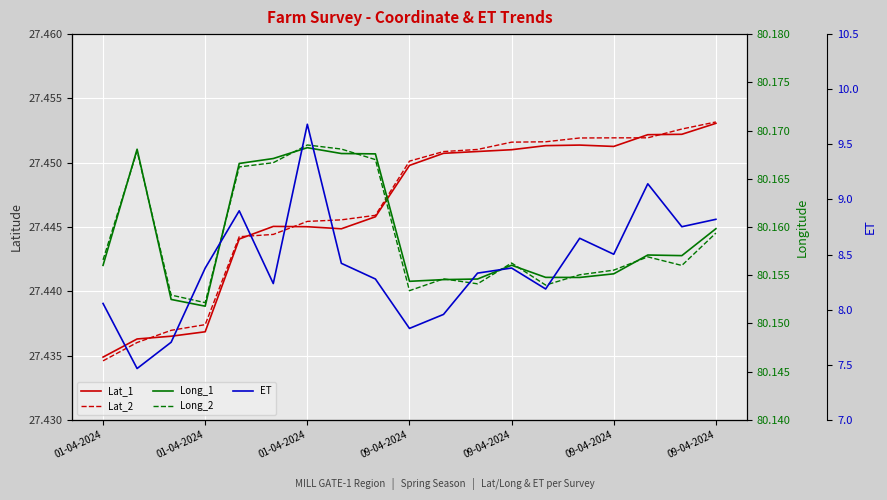

What value does the Long_2 series have at 09-04-2024?

80.2